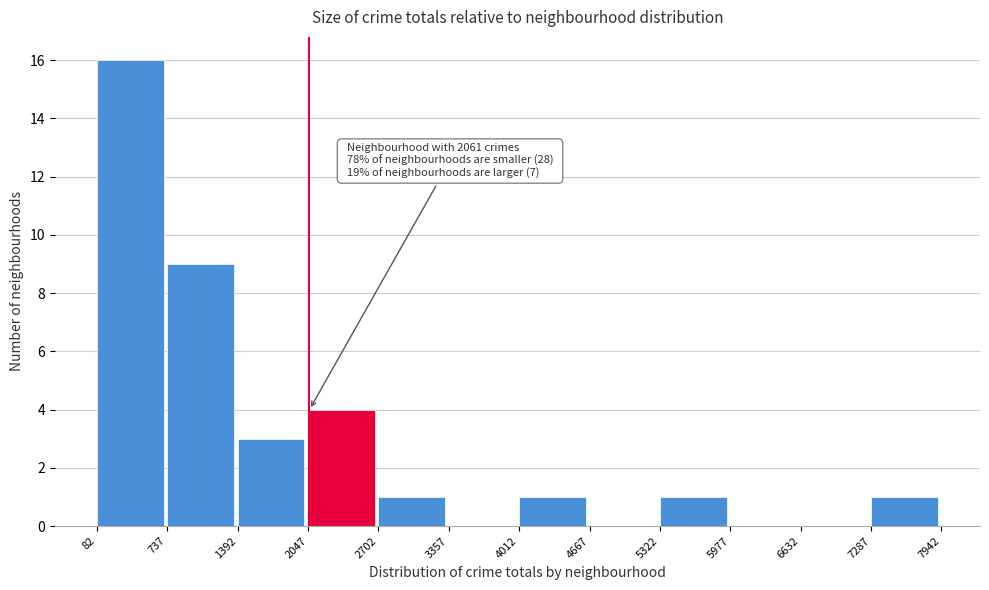

Which range on the x-axis has the tallest bar?

82 to 737